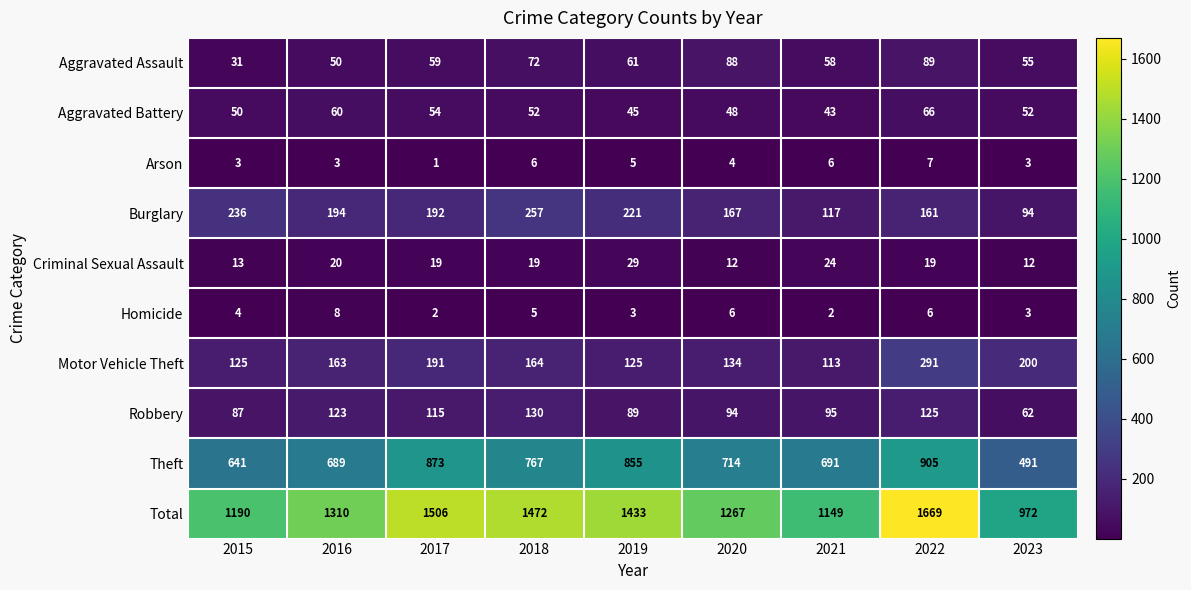

At which category does the chart reach its minimum across all series?

2017